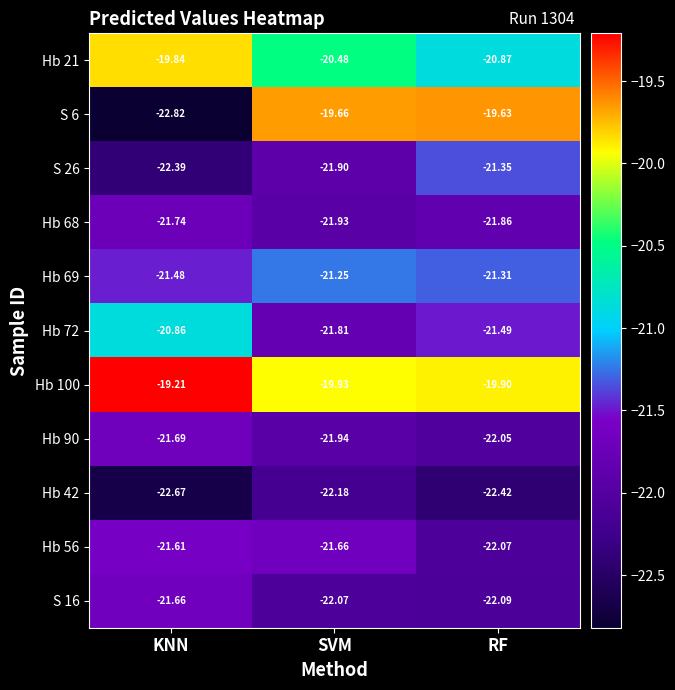

At which label is Hb 42 closest to -22?

SVM